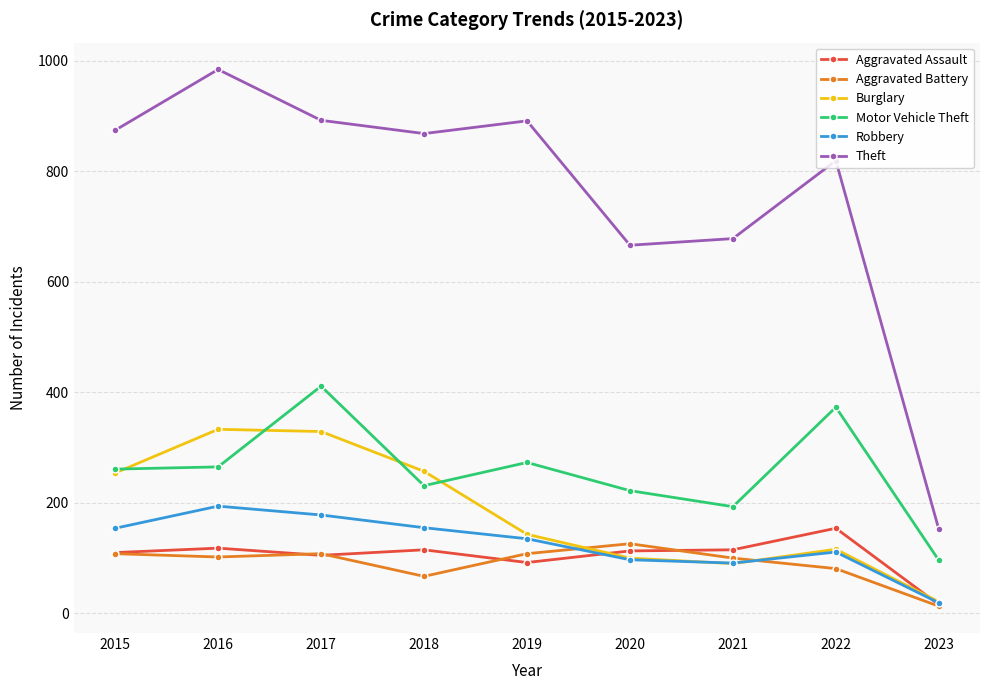

Read the Robbery value at 2021, to the nearest 50.

100